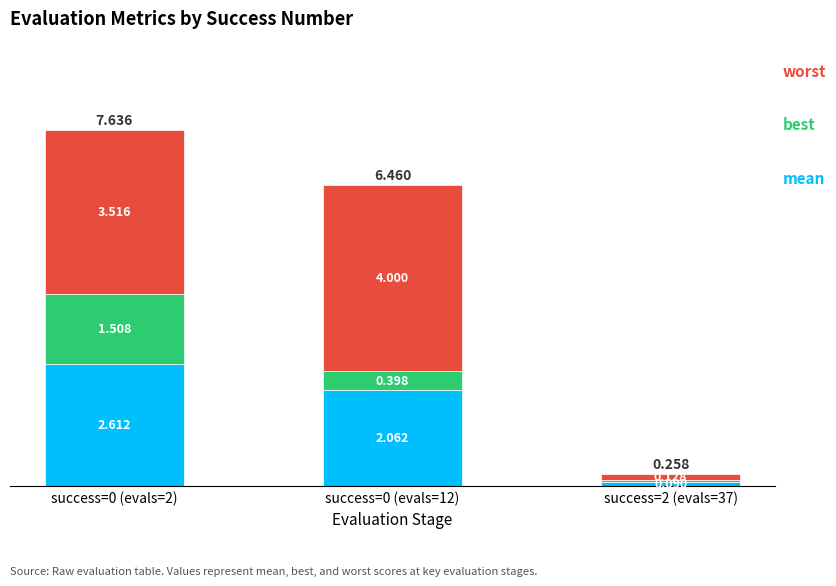

Count the number of categories in the chart.

3